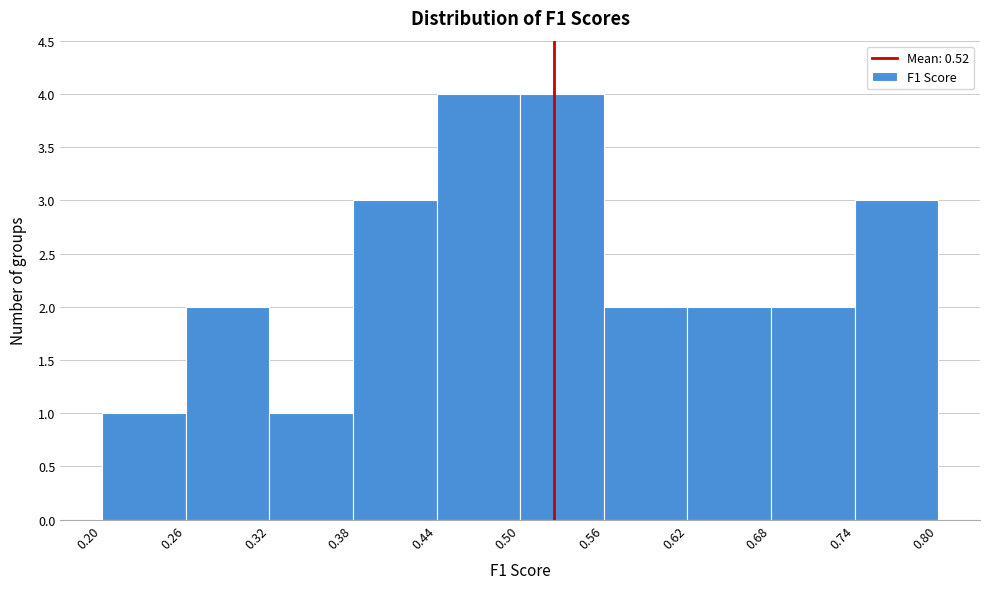

Reading left to right, transcribe this chart: for each bar, give the range it covers on the x-axis and its height. The values are not printed on the chart, so give them approximately, as read against the axis.

0.20 to 0.26: 1
0.26 to 0.32: 2
0.32 to 0.38: 1
0.38 to 0.44: 3
0.44 to 0.50: 4
0.50 to 0.56: 4
0.56 to 0.62: 2
0.62 to 0.68: 2
0.68 to 0.74: 2
0.74 to 0.80: 3